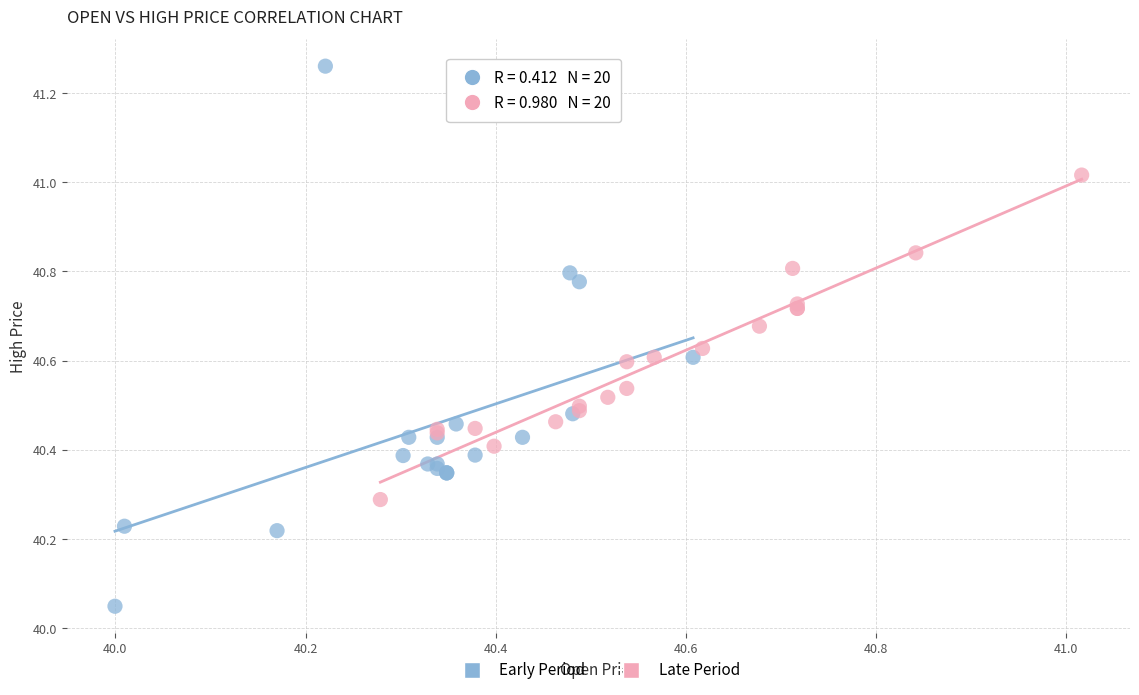

Which series contains the highest Y value?

Early Period